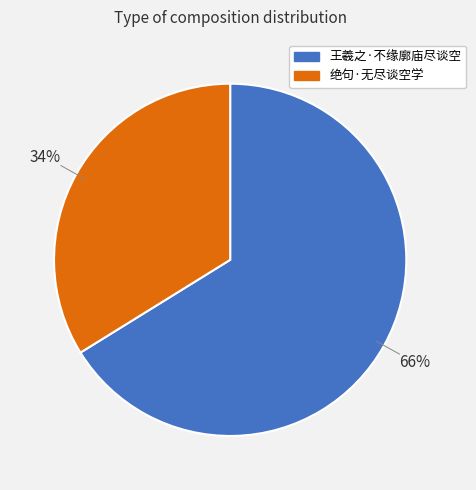

How many segments does this pie chart have?

2